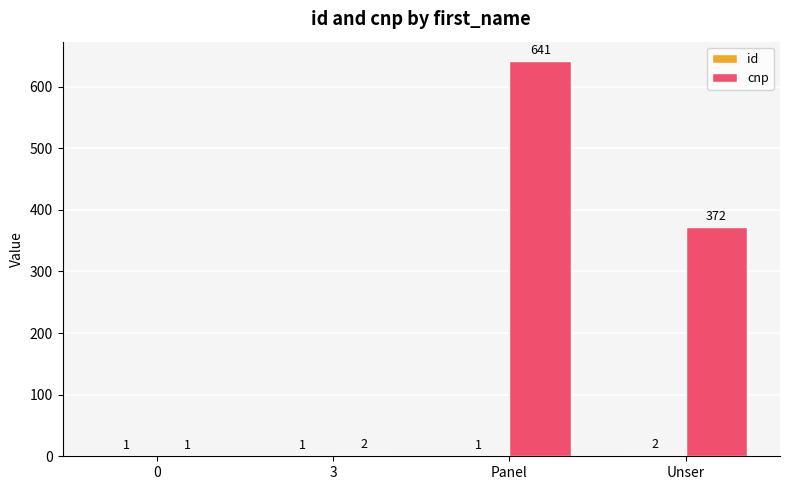

Which series changed the most between 0 and 3?

cnp